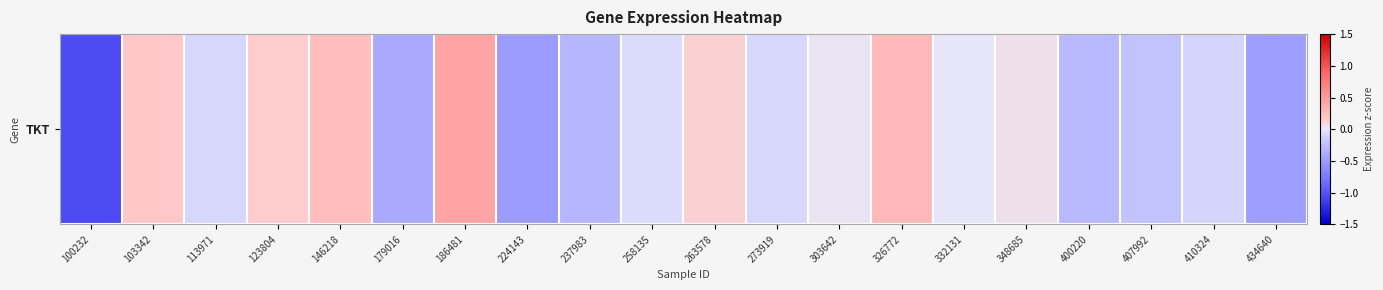

Reading left to right, list all the values displayed in this chart.

-1.0	0.2	-0.1	0.2	0.3	-0.4	0.4	-0.5	-0.3	-0.1	0.1	-0.1	0.0	0.3	-0.0	0.0	-0.3	-0.2	-0.1	-0.5